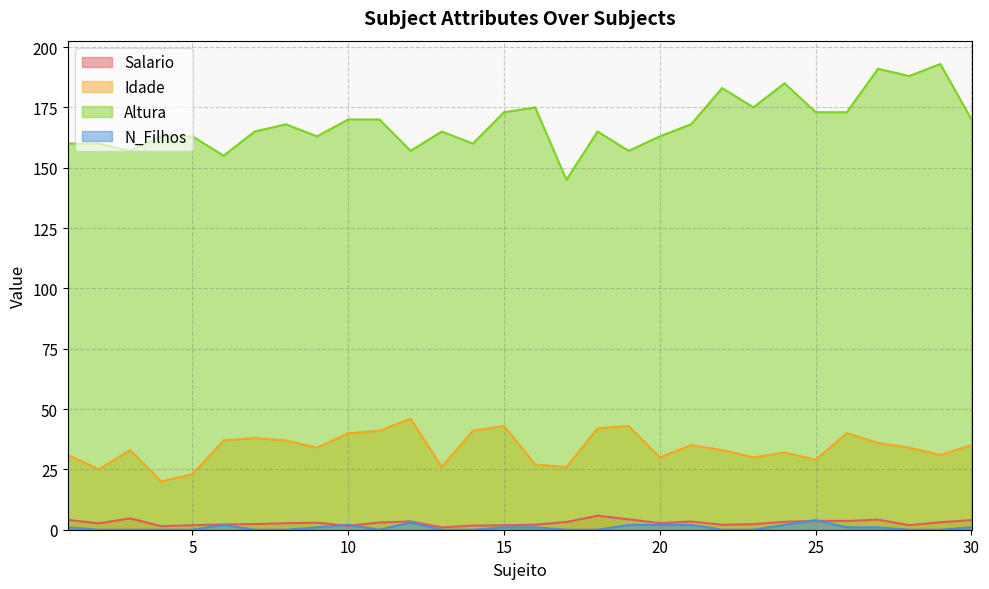

The value of Altura at 7 is 84.4. True or false?

False